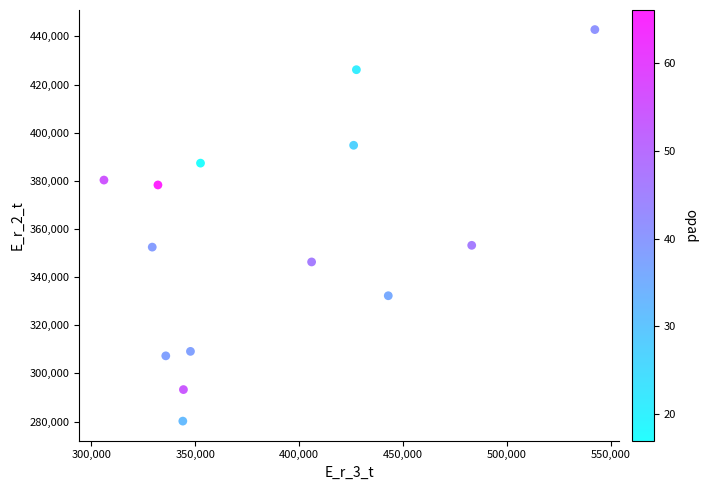

What is the range of X values (max minus min)?

236222